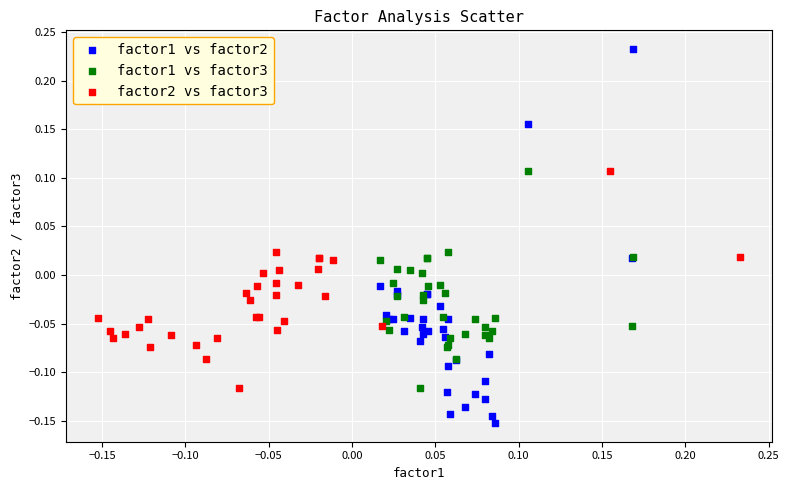

Which series reaches the maximum Y coordinate?

factor1 vs factor2